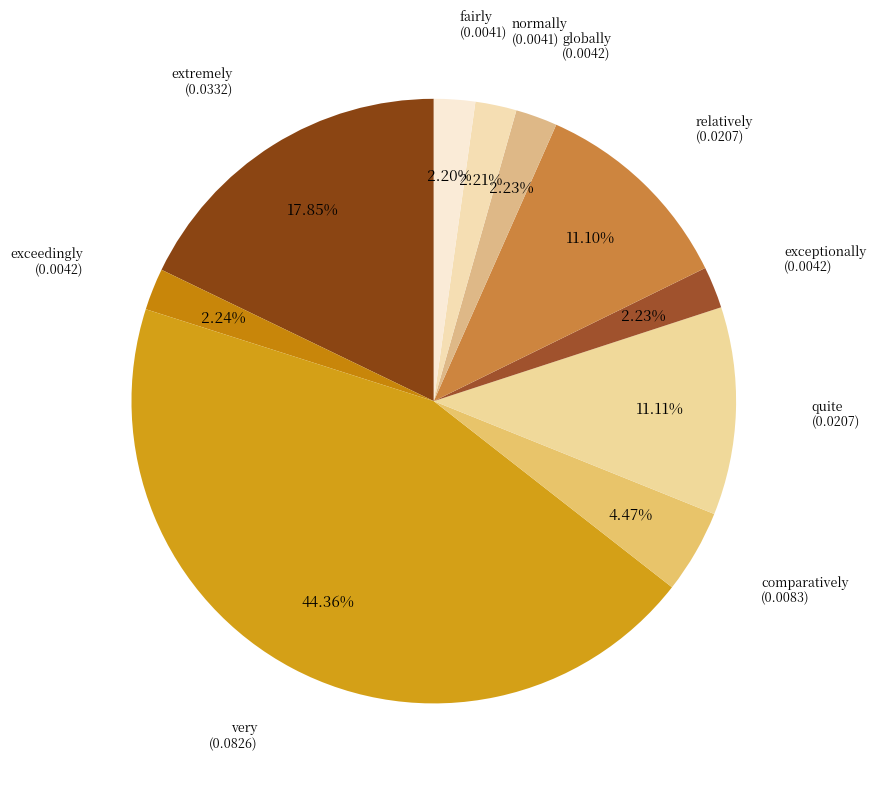

Count the number of slices in the pie.

10